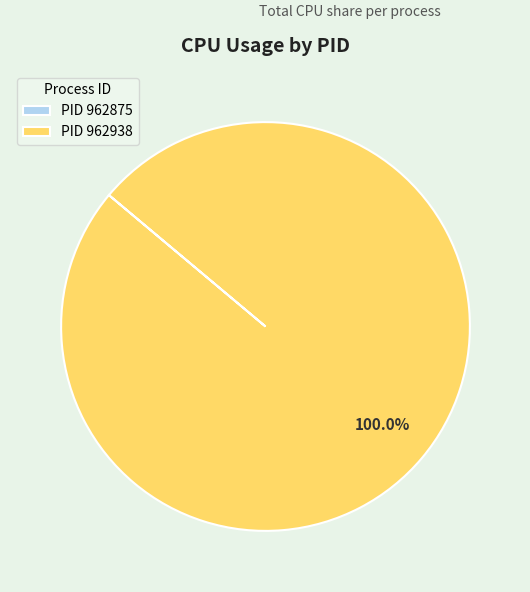

Which slice represents more than half of the pie?

PID 962938